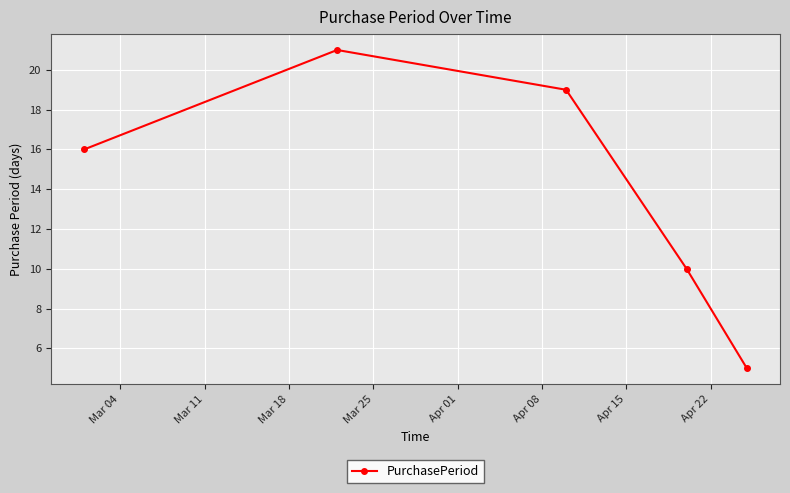

What is the value of the 3rd point from the left?

19